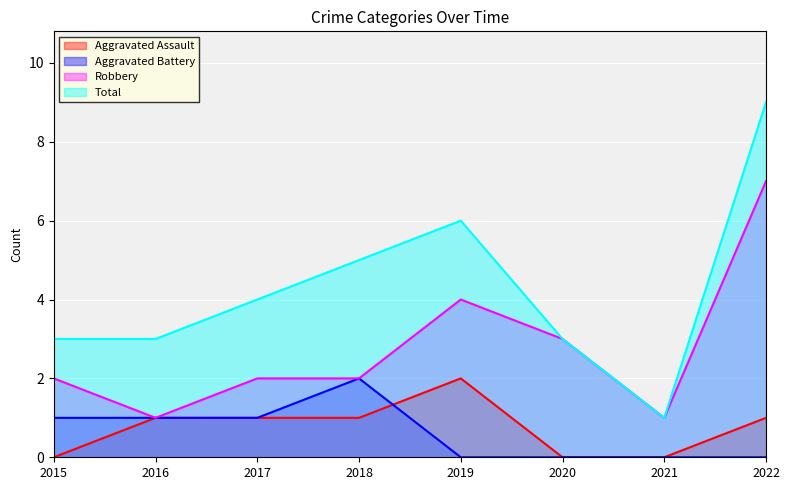

How many values in the Aggravated Battery series exceed 1?

1